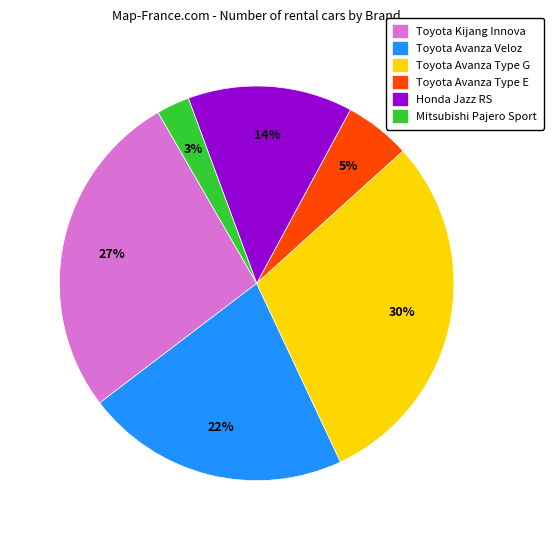

Does any single category account for the majority?

No